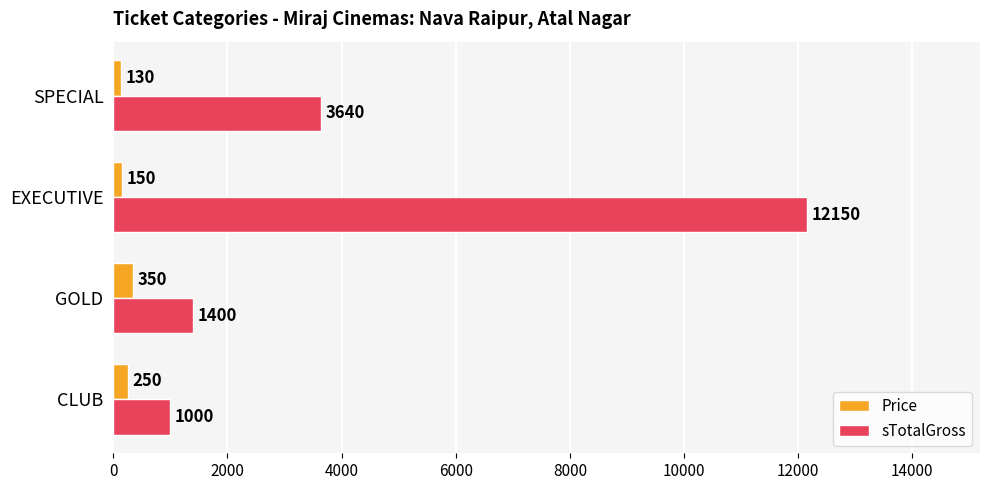

What is the total value across all series at EXECUTIVE?

12300